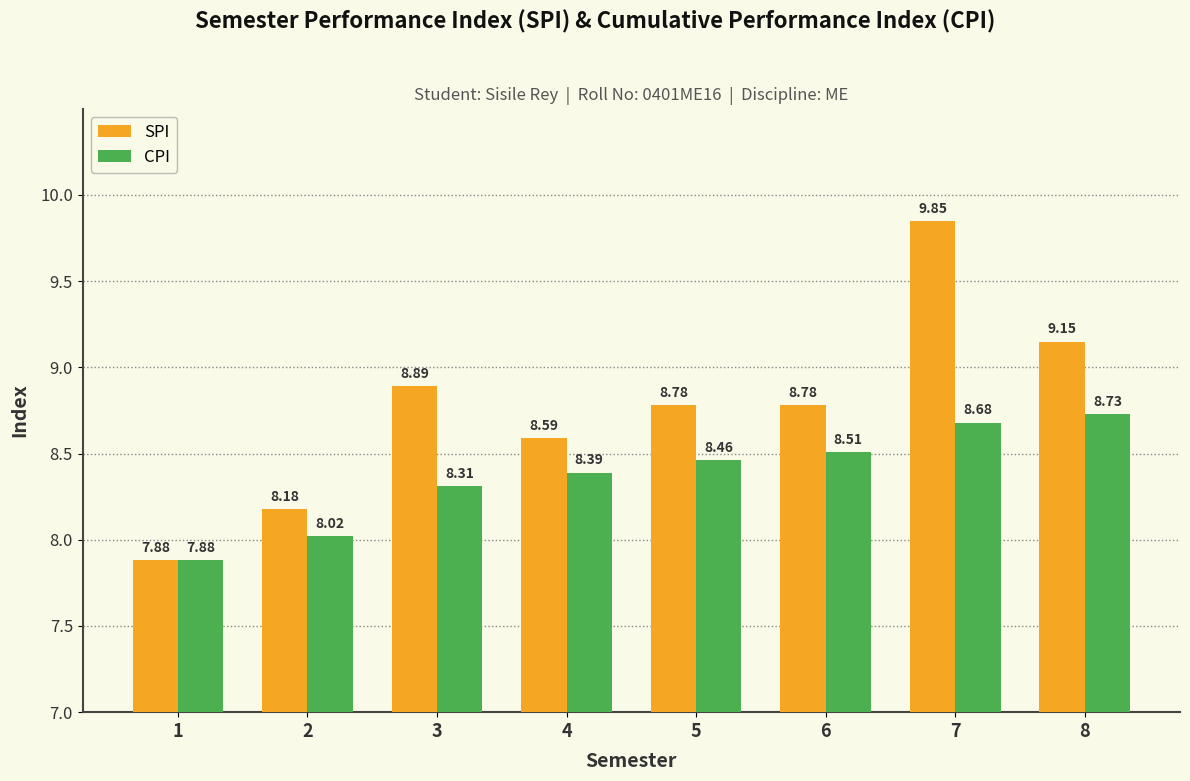

Rank the series by their average value, from lowest to highest.

CPI, SPI